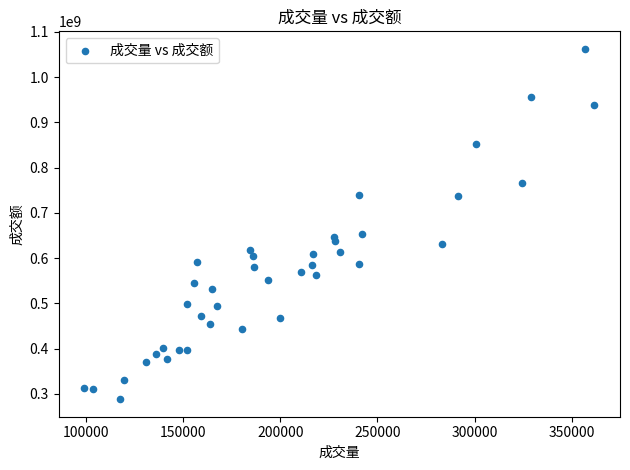

What is the range of Y values (max minus min)?

773787628